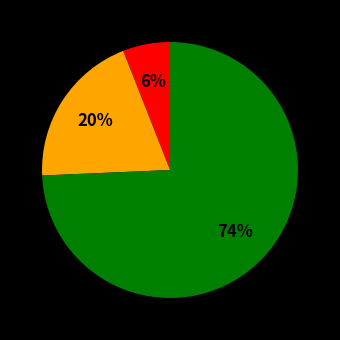

How many segments does this pie chart have?

3